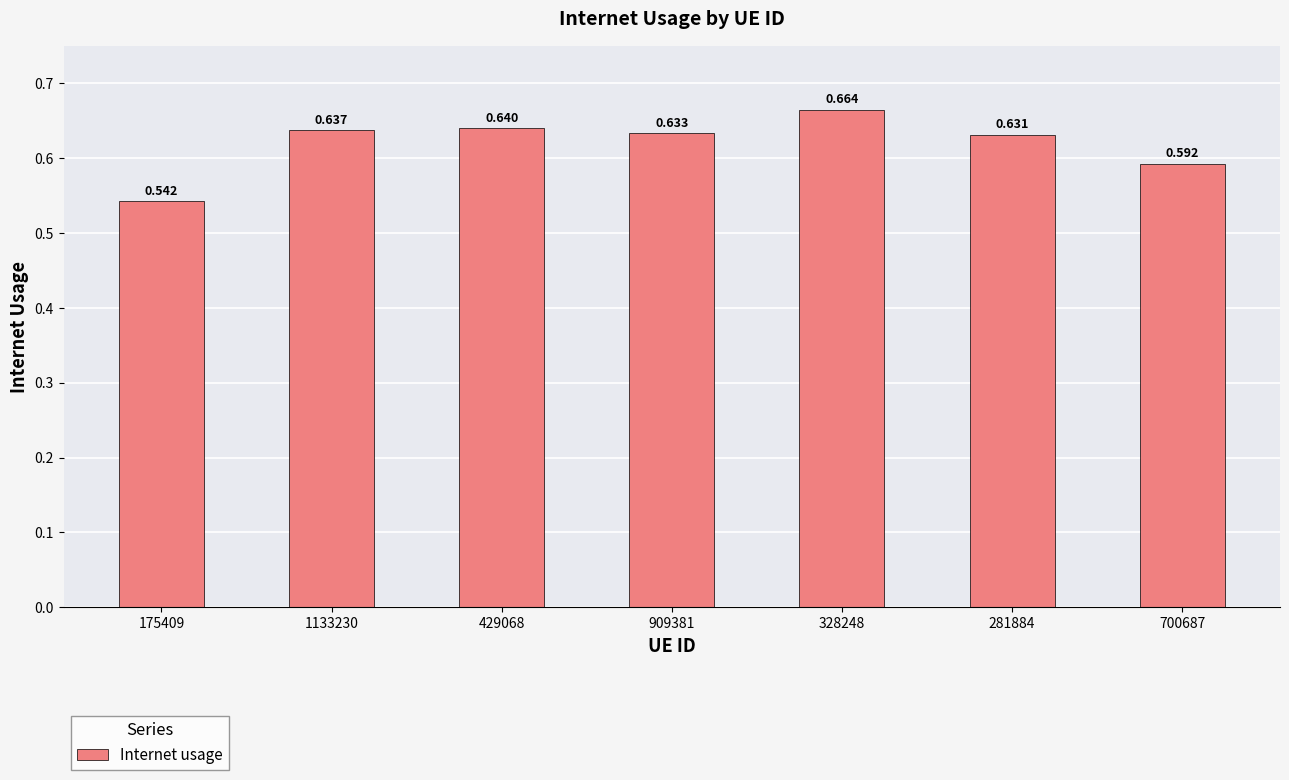

How many distinct data groups are displayed?

1